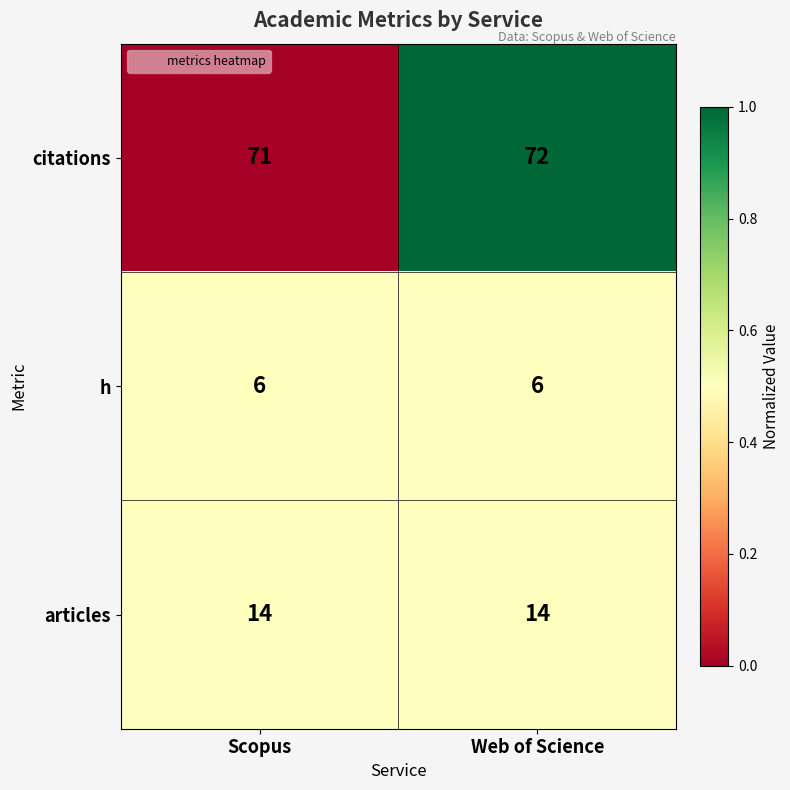

What is the average value of the h series?

6